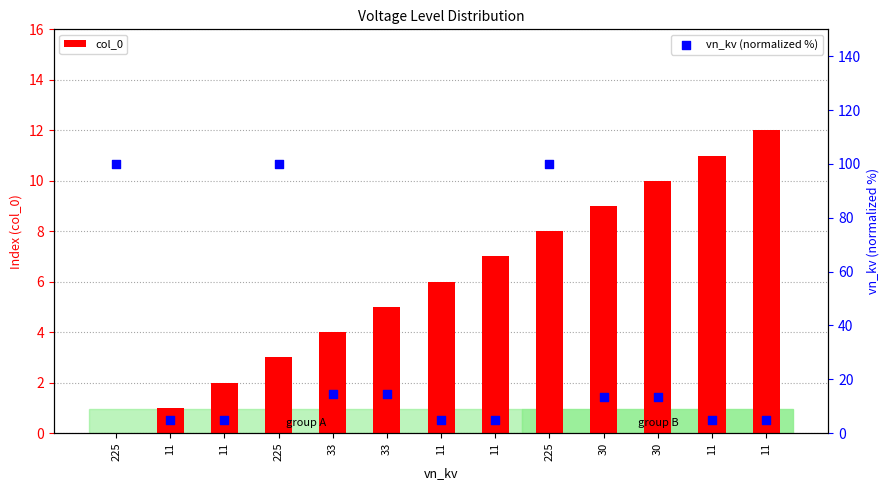

Which series reaches the maximum Y coordinate?

vn_kv (normalized %)